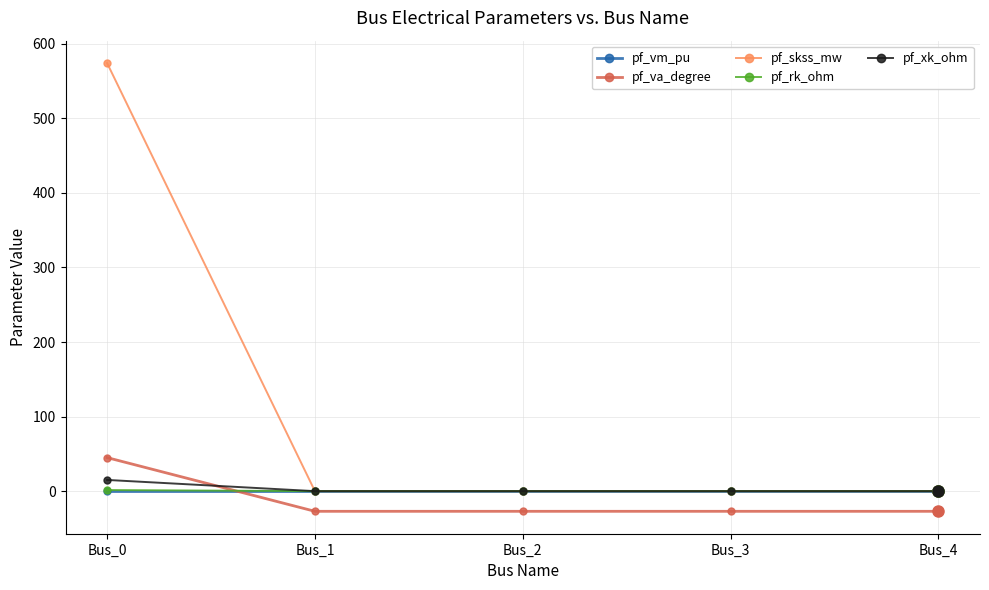

Which series has the largest total across all categories?

pf_skss_mw